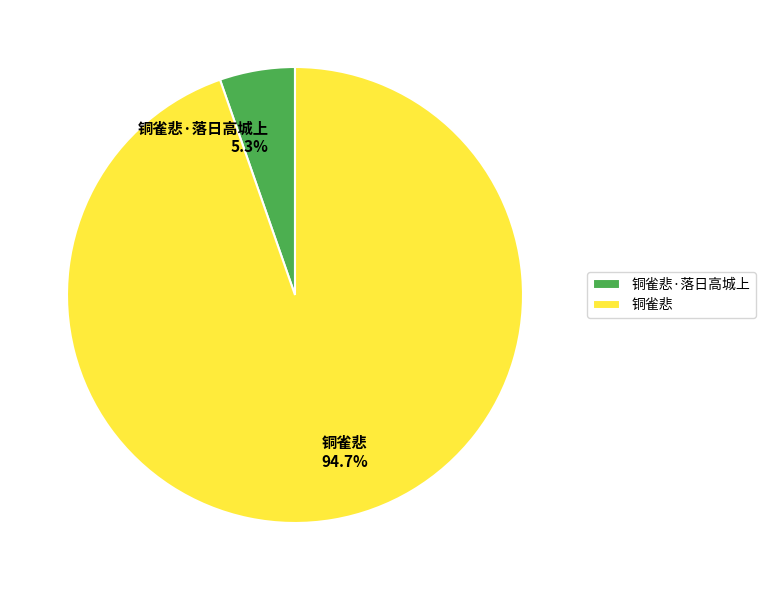

What percentage is the 铜雀悲·落日高城上 slice, to the nearest percent?

5%